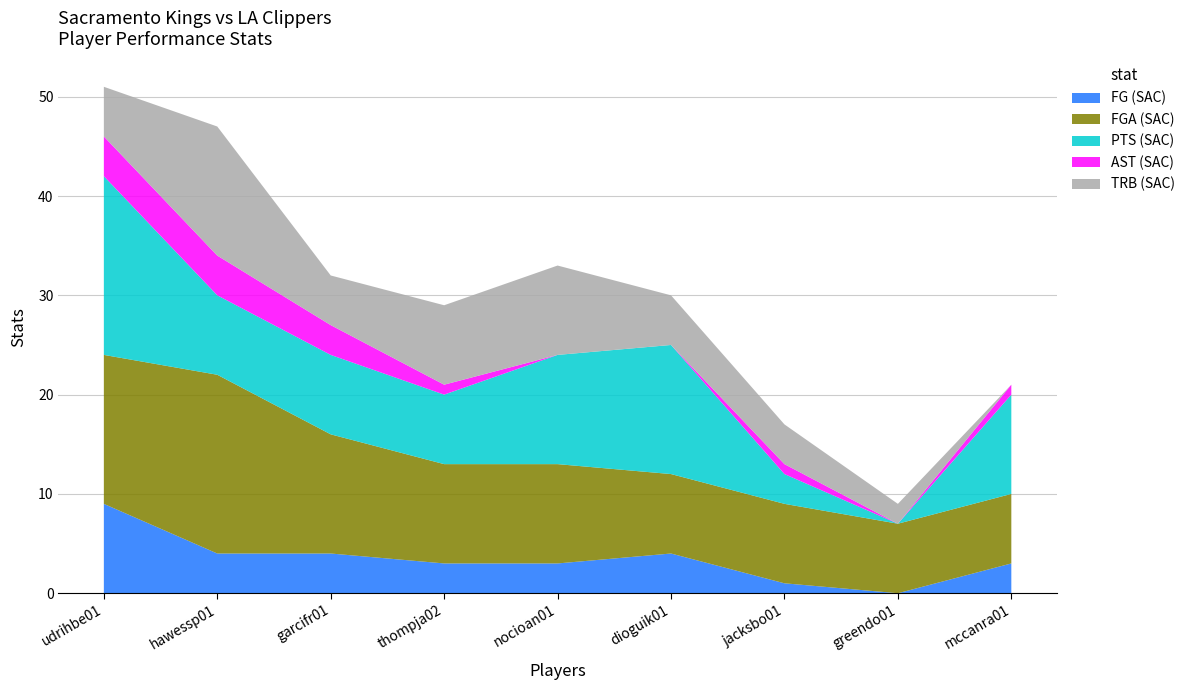

Reading left to right, extract all data points from this chart.

FG (SAC): 9	4	4	3	3	4	1	0	3
FGA (SAC): 15	18	12	10	10	8	8	7	7
PTS (SAC): 18	8	8	7	11	13	3	0	10
AST (SAC): 4	4	3	1	0	0	1	0	1
TRB (SAC): 5	13	5	8	9	5	4	2	0